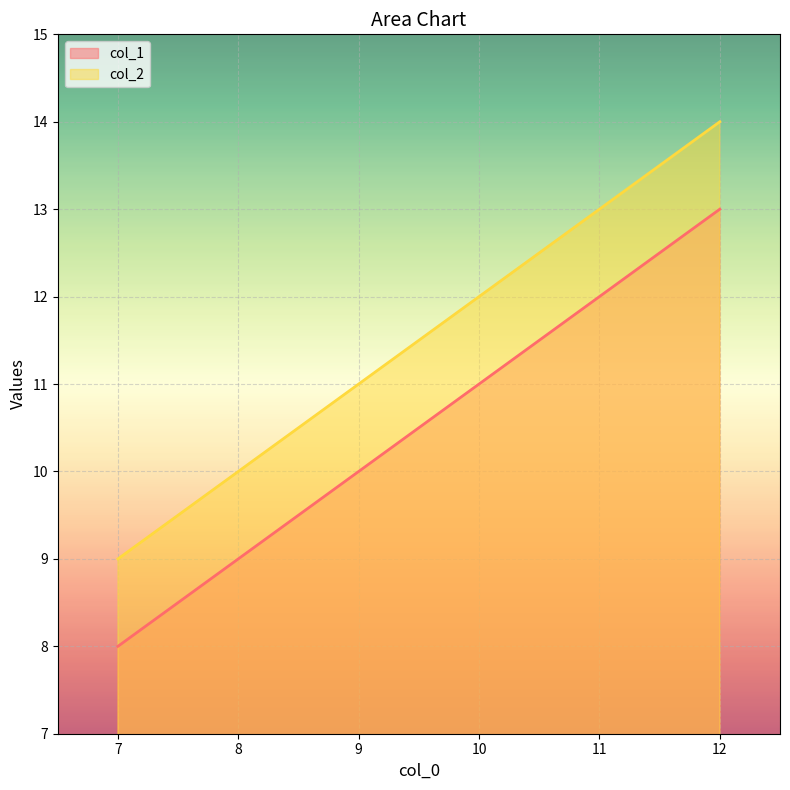

List the labels in order of col_1 value, smallest first.

7, 8, 9, 10, 11, 12